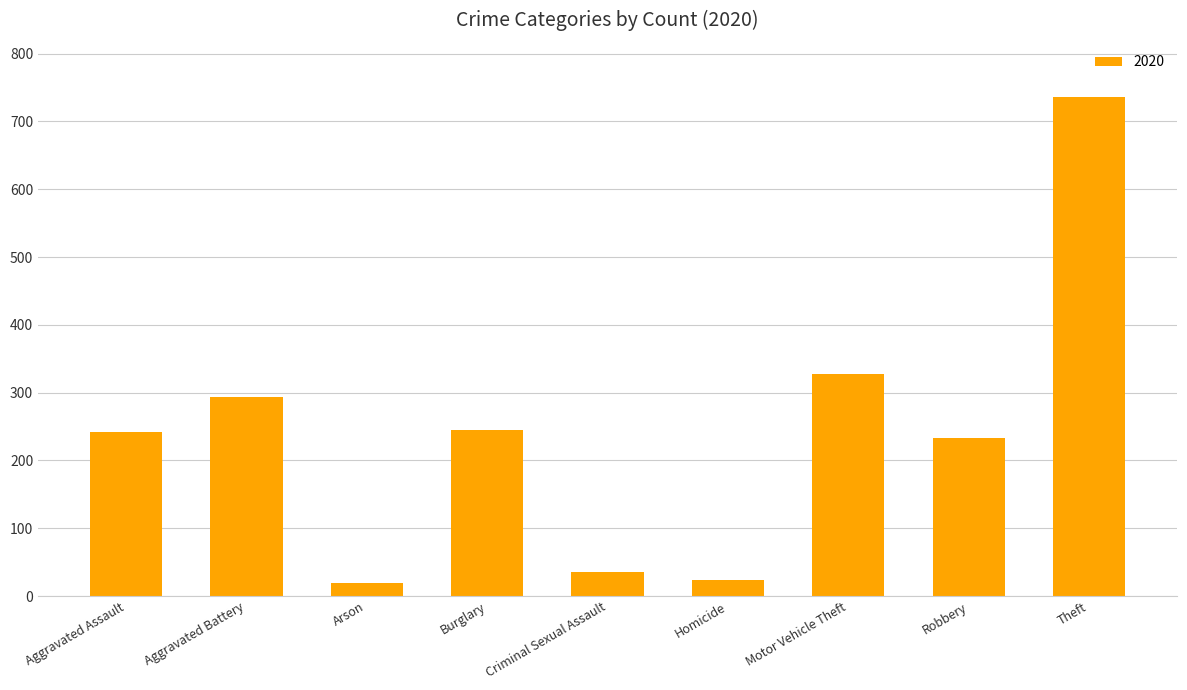

True or false: the data shows 79 at Aggravated Battery.

False